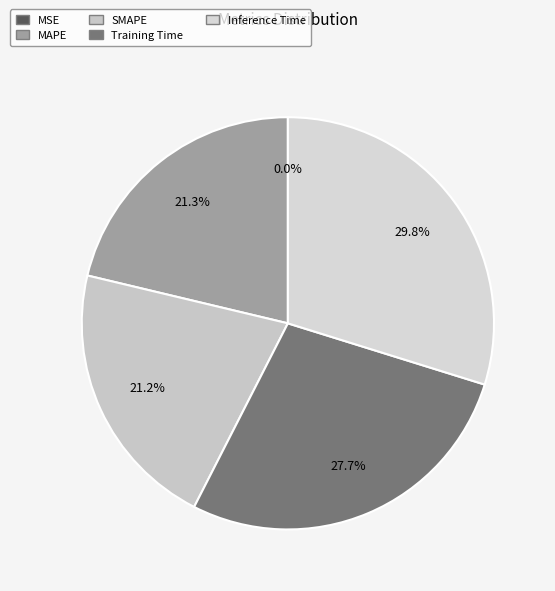

Combined, do SMAPE and Inference Time account for over 50%?

Yes